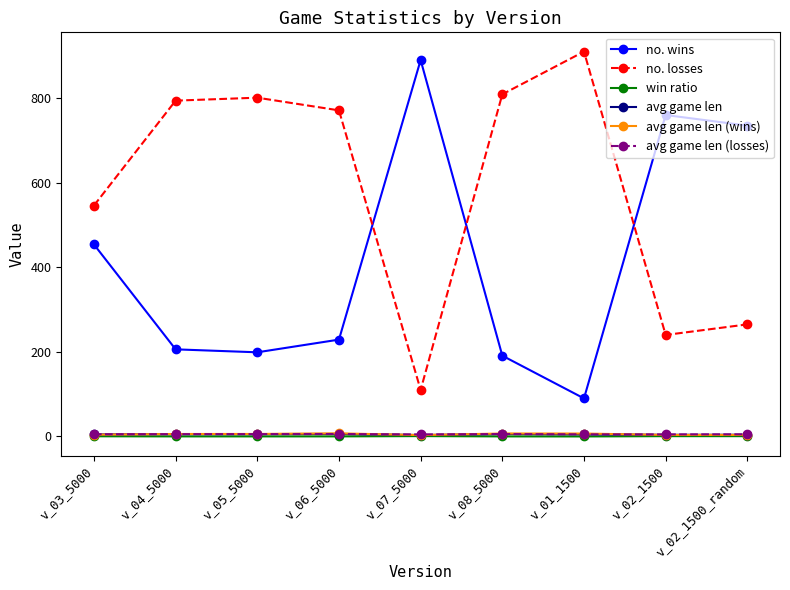

What is the maximum value for avg game len?

6.1